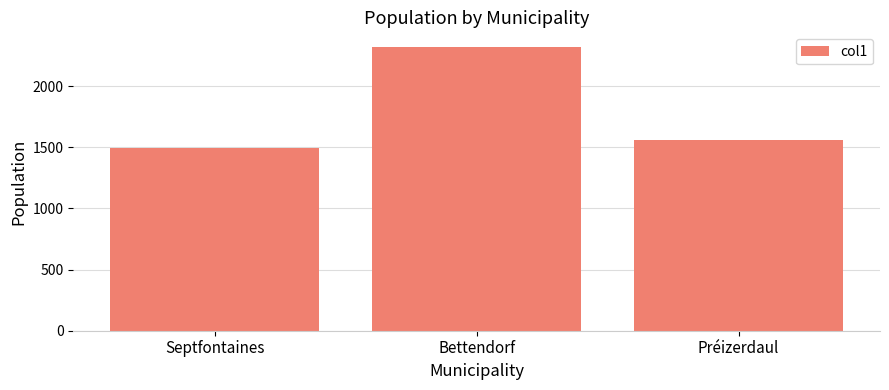

How many distinct data groups are displayed?

1